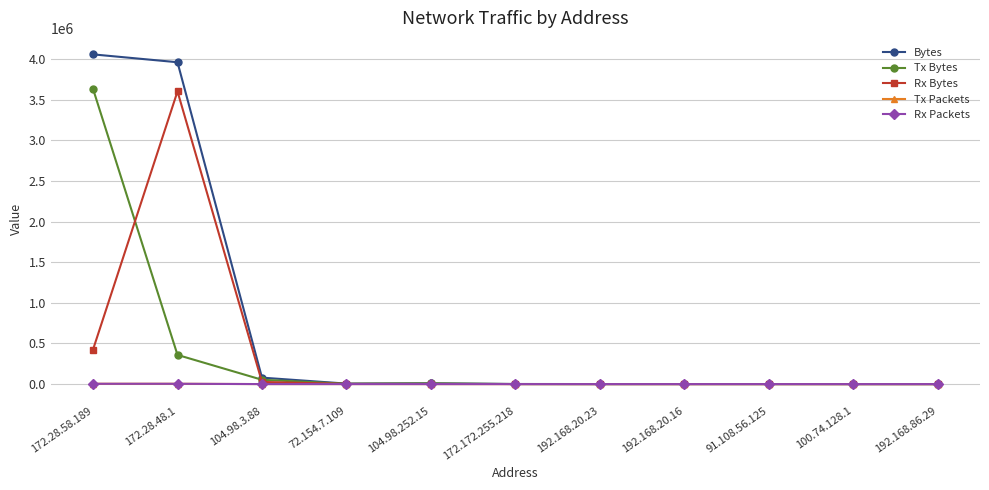

What position from the left is 192.168.86.29?

11